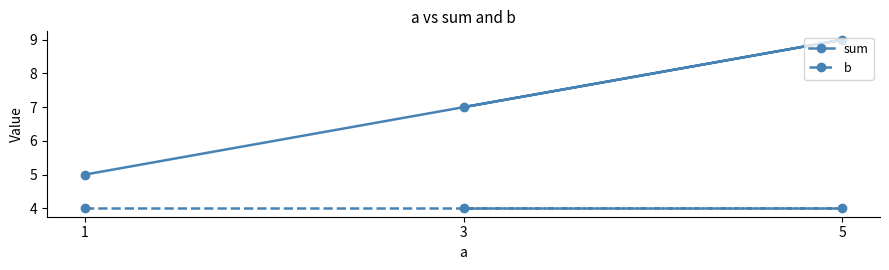

At which label does sum reach its minimum?

1